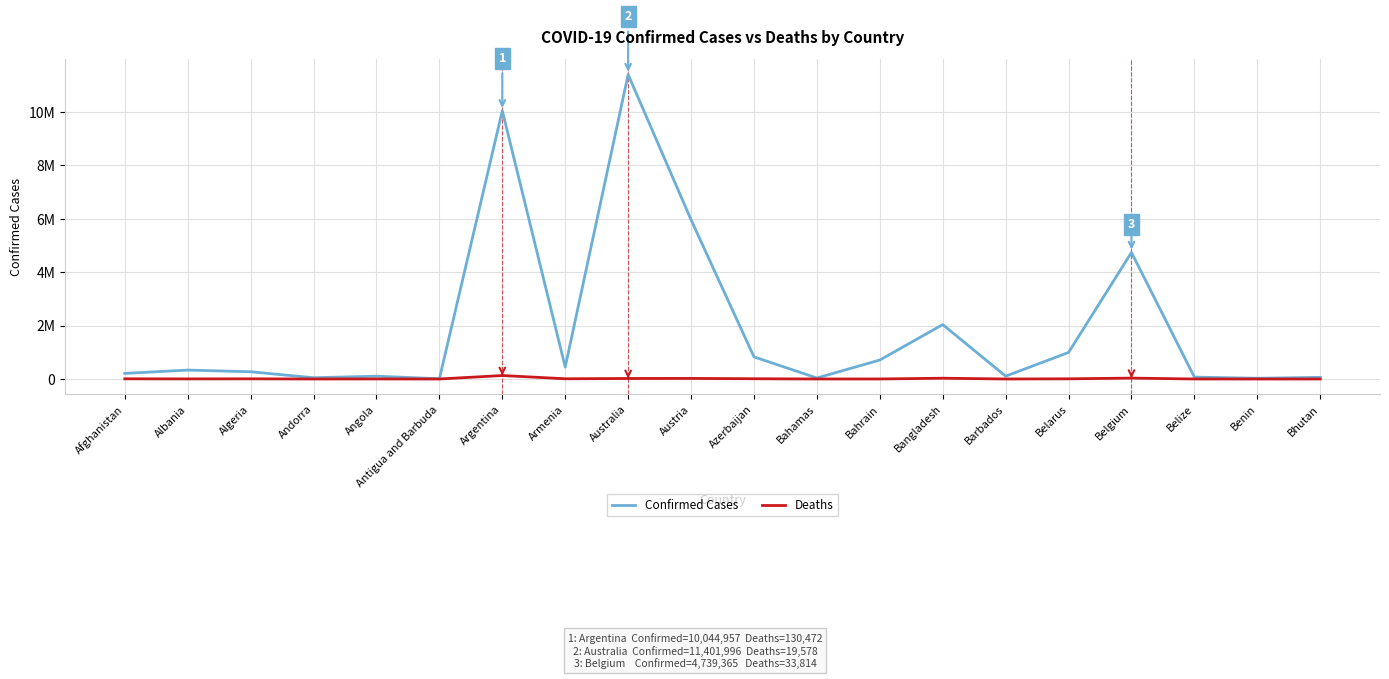

Between Armenia and Benin, which series saw the biggest shift?

Confirmed Cases